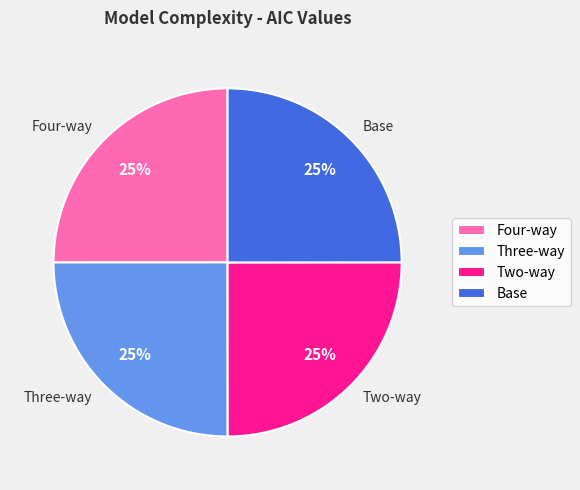

Does any single category account for the majority?

No